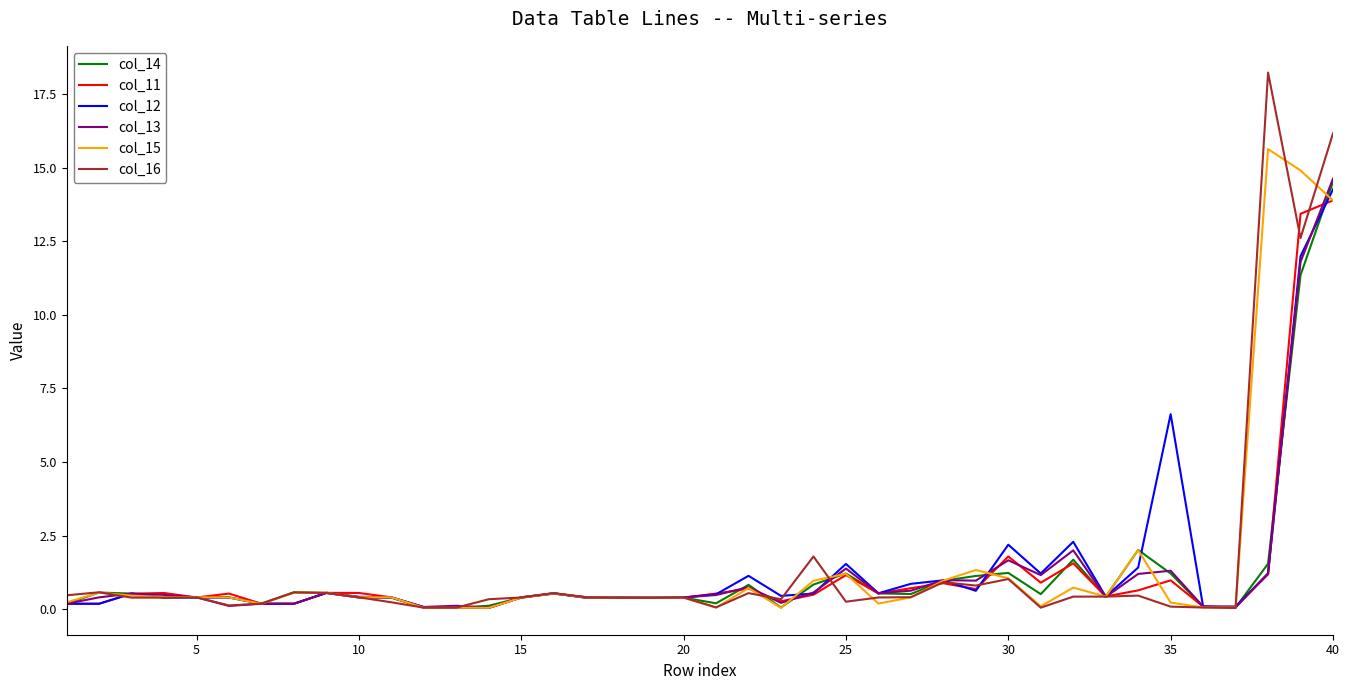

What are all the series names shown in the legend?

col_14, col_11, col_12, col_13, col_15, col_16